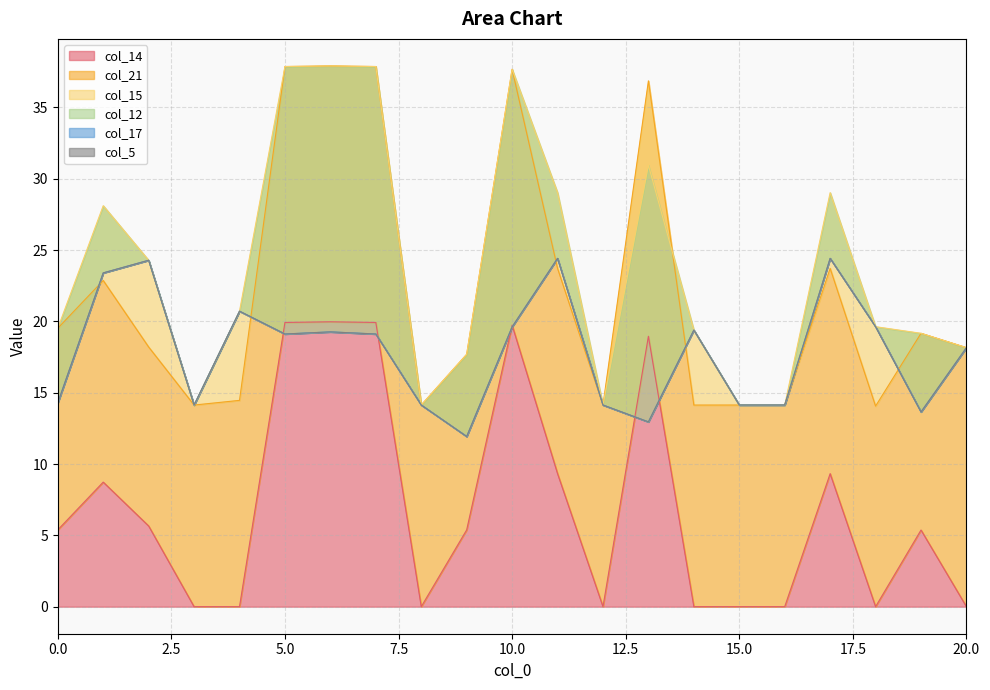

What are all the series names shown in the legend?

col_14, col_21, col_15, col_12, col_17, col_5